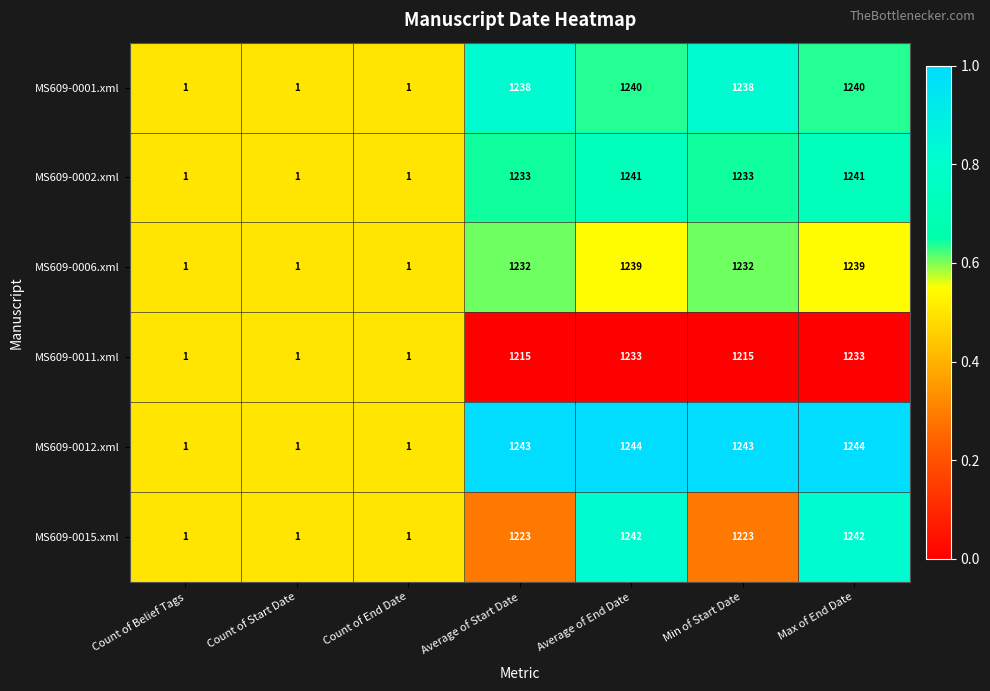

What is the maximum value for MS609-0006.xml?

1239